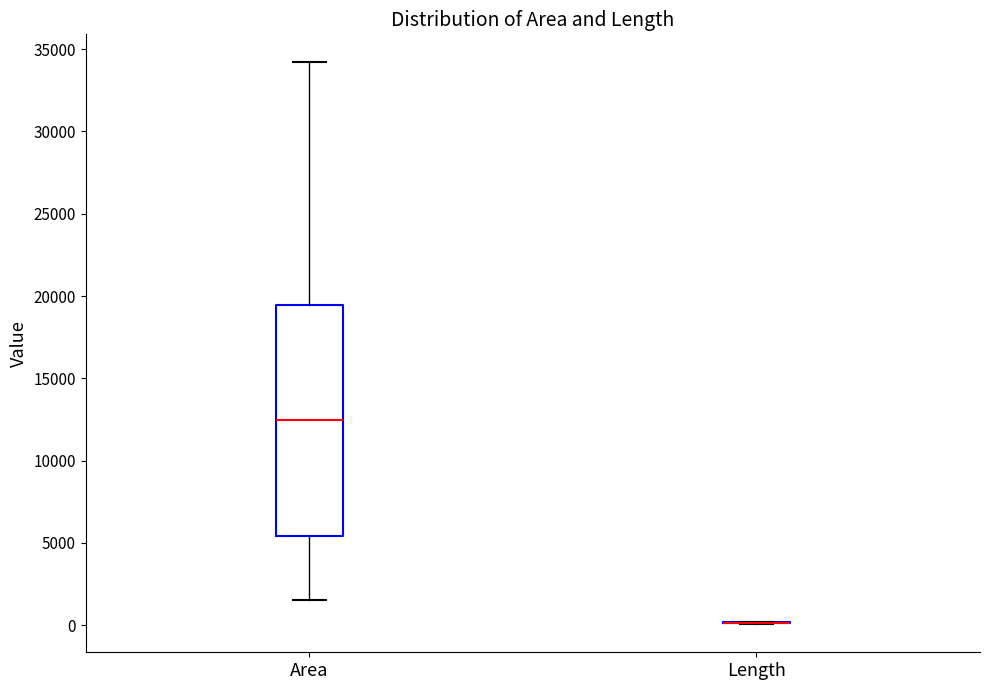

Reading left to right, read every box against the y-axis: the position of its median line, the range the box covers, and the ends of its whiskers. The values are not printed on the chart, so give them approximately, as read against the axis.

Area: median 12500, box 5500 to 19500, whiskers 1500 to 34000
Length: box collapsed to a line at 0, whiskers 0 to 0